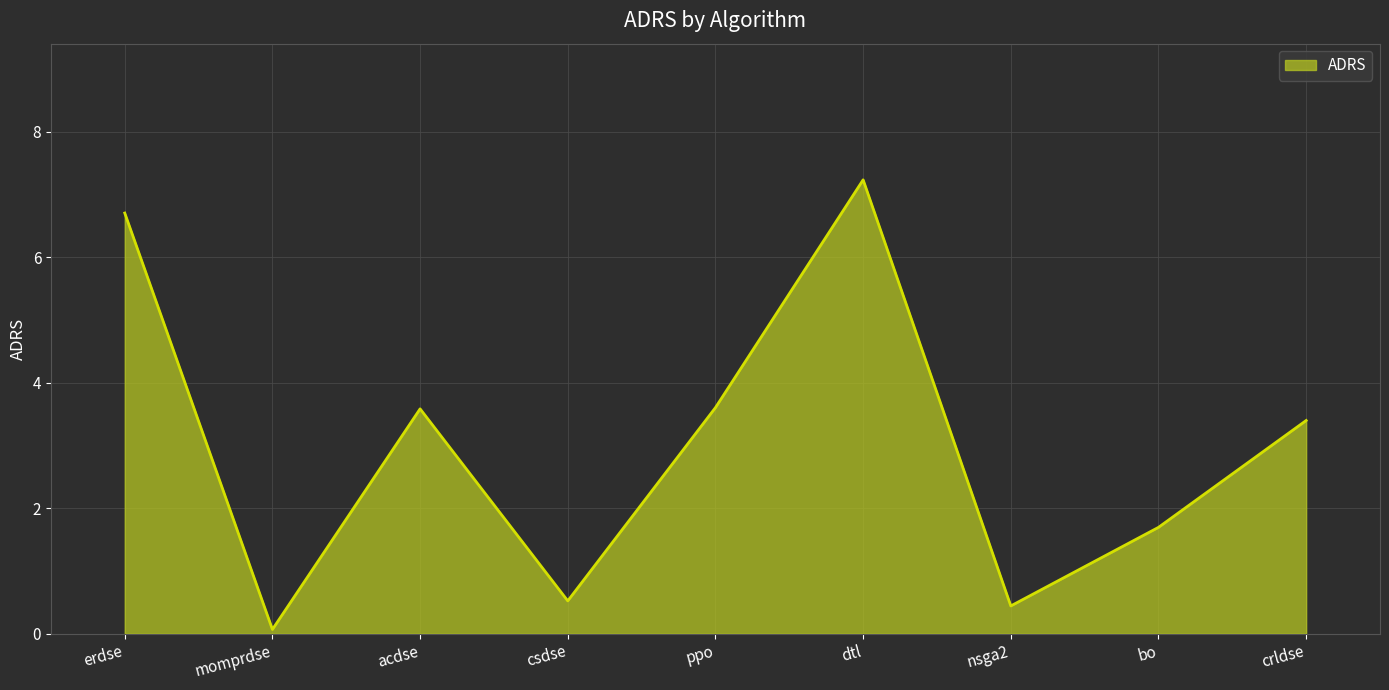

The chart shows a value of 1.1 at bo. True or false?

False